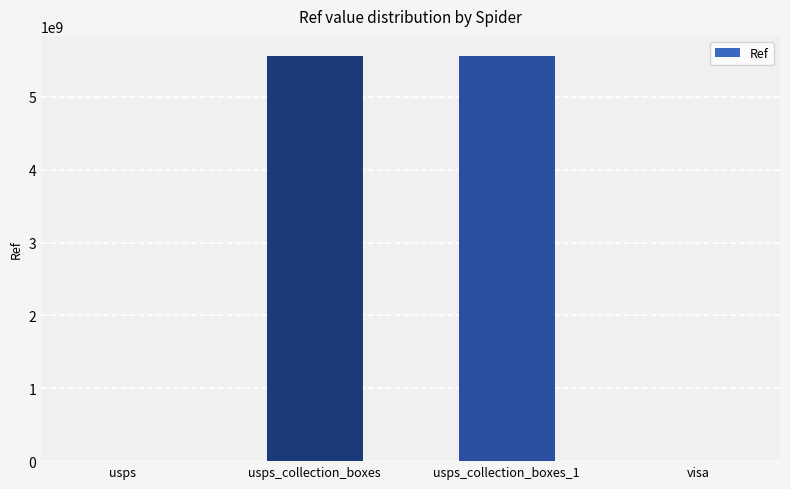

The chart shows a value of 0 at visa. True or false?

True